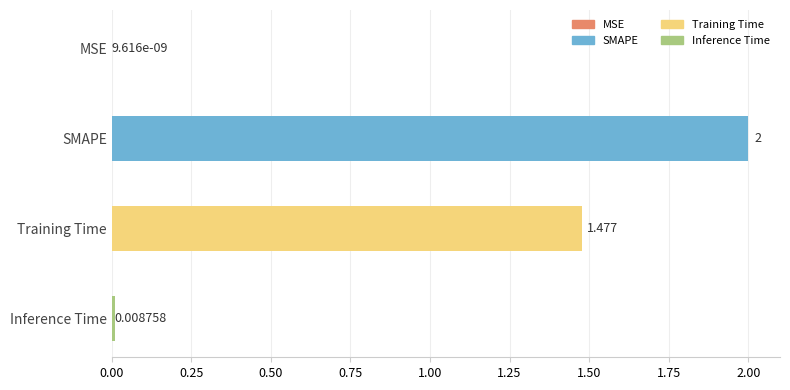

At which label is the value closest to 1?

Training Time